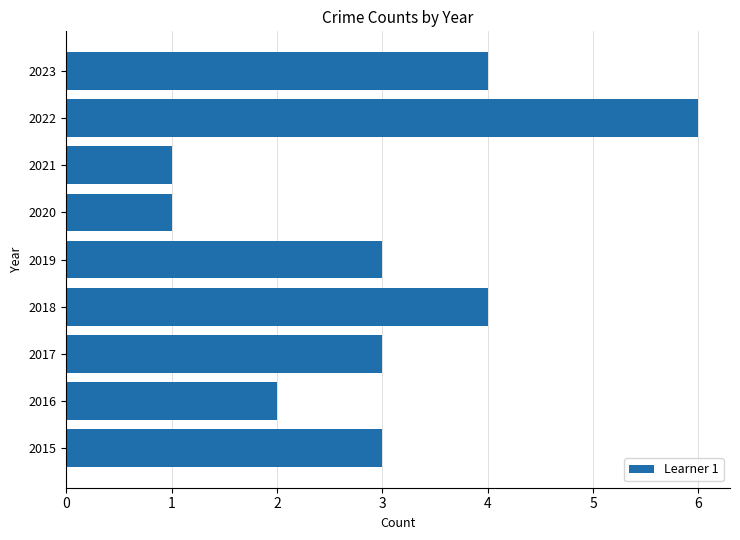

What is the greatest value displayed?

6